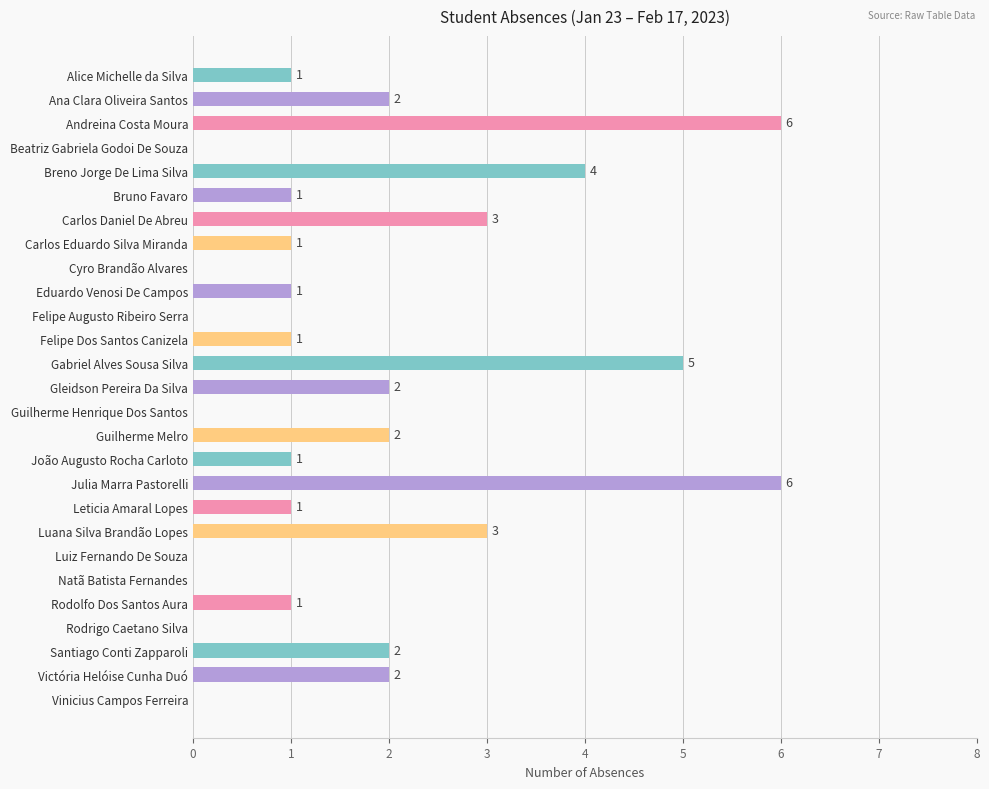

Count the values in the range 0 to 2.

21